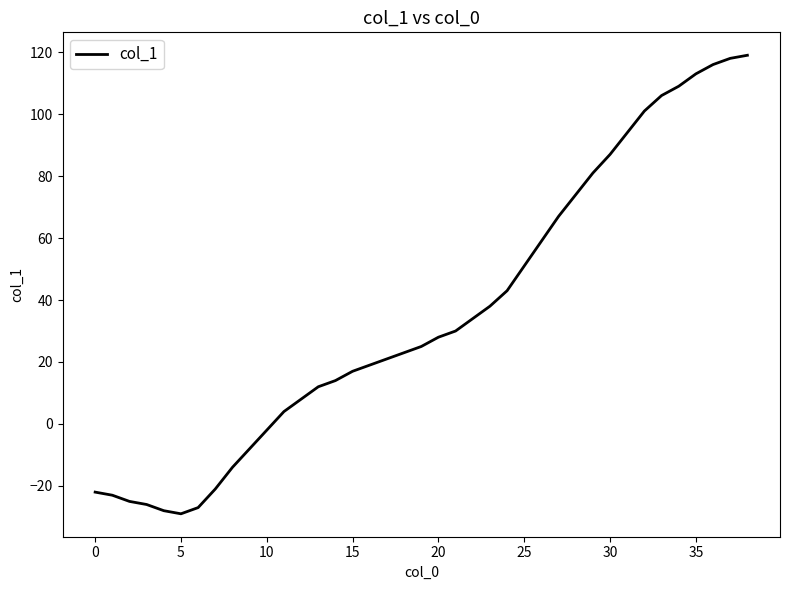

What is the smallest value displayed?

-29